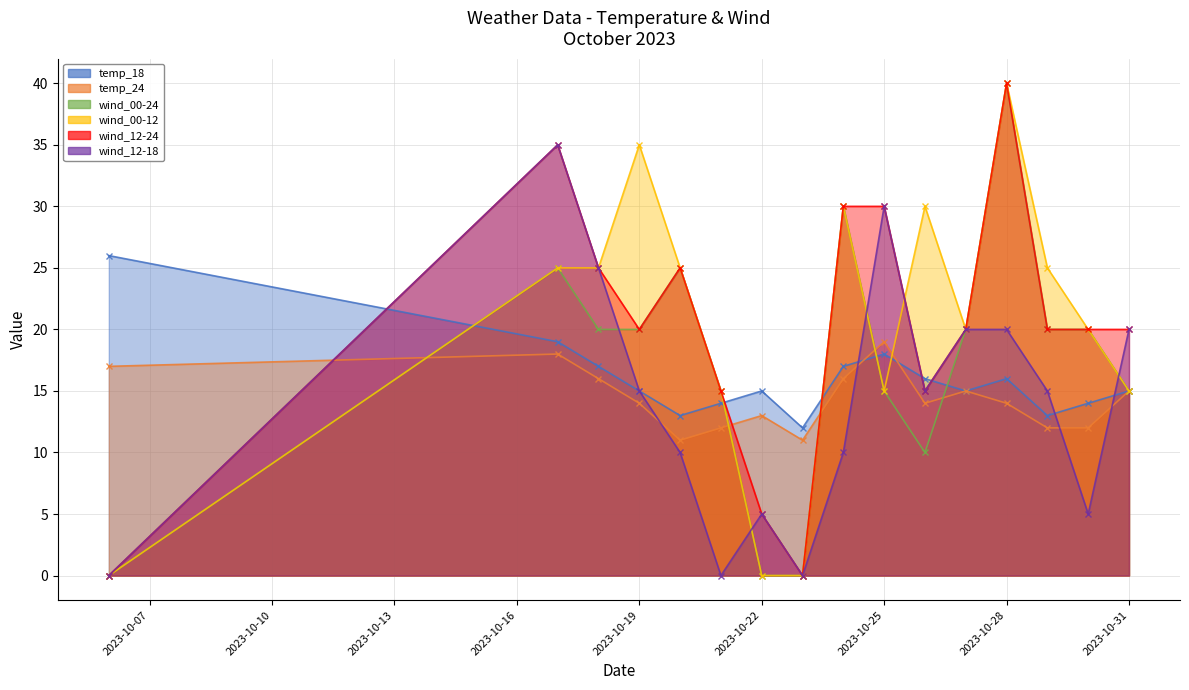

What is the average value of the wind_12-18 series?

14